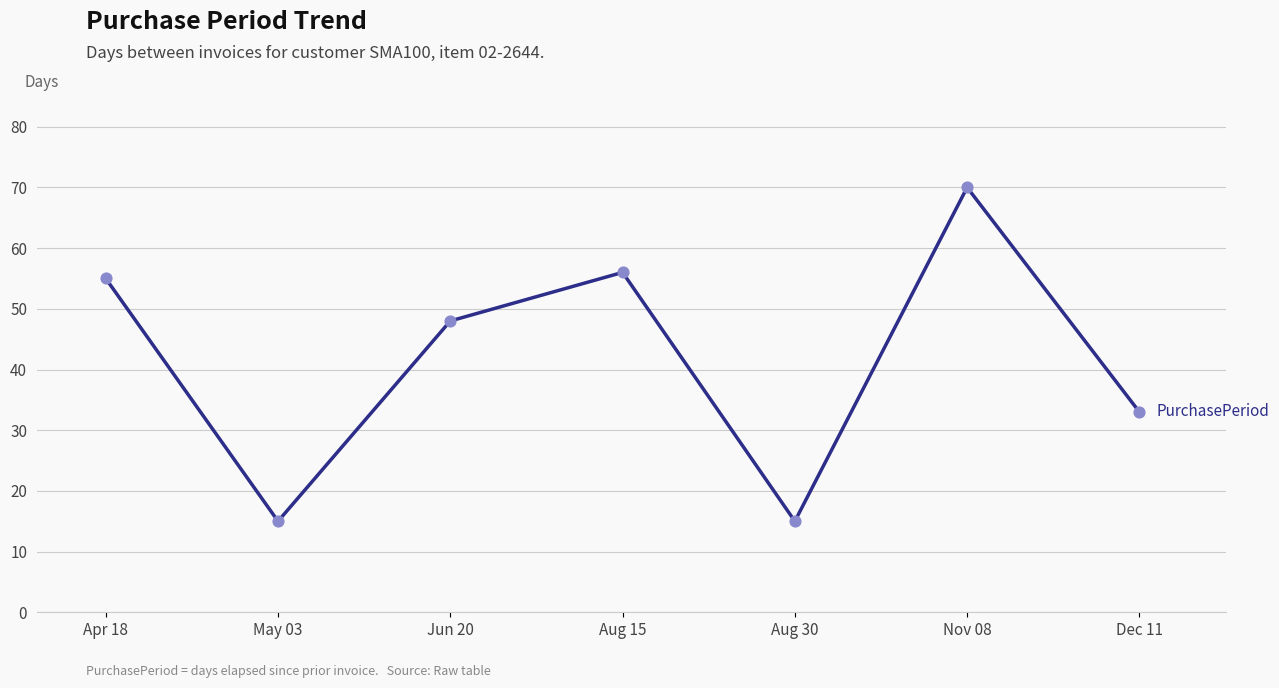

What is the change in value from Nov 08 to Dec 11?

-37